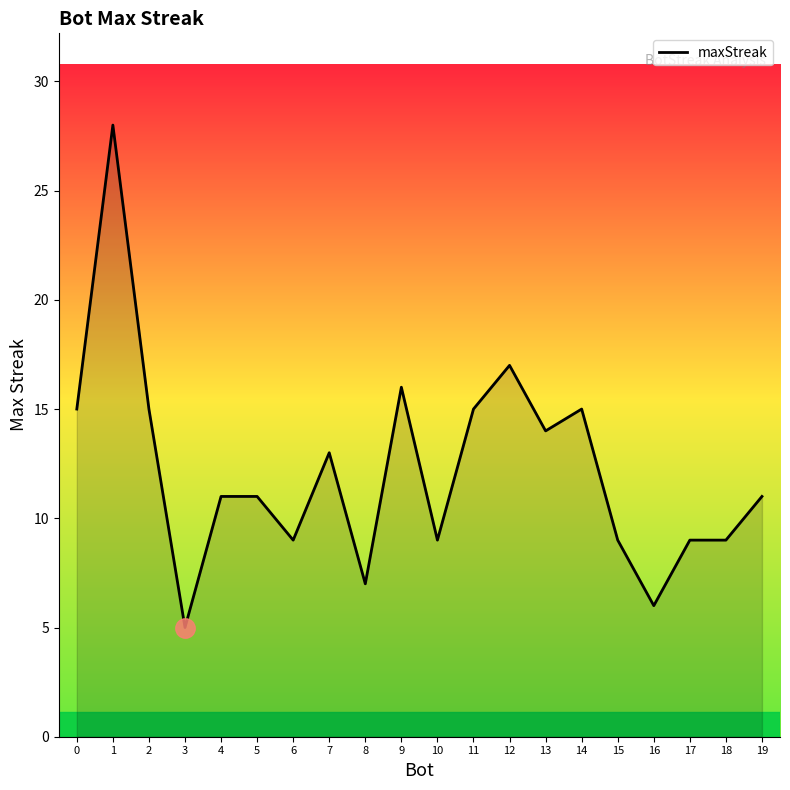

Which category has the highest value across all series?

1